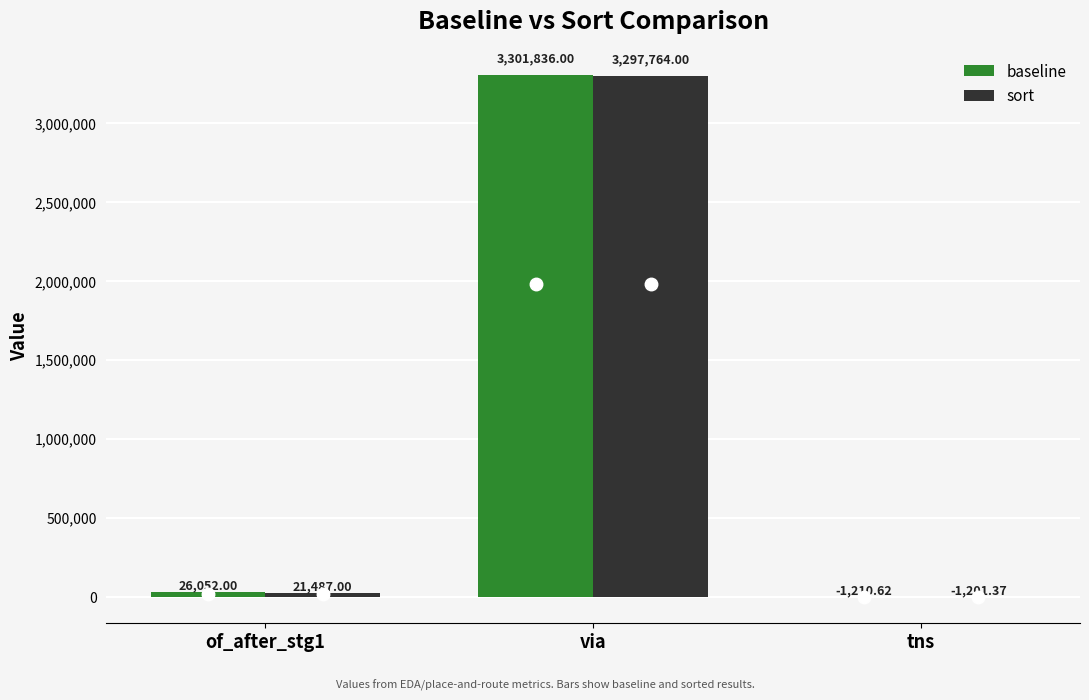

Which series changed the most between of_after_stg1 and tns?

baseline